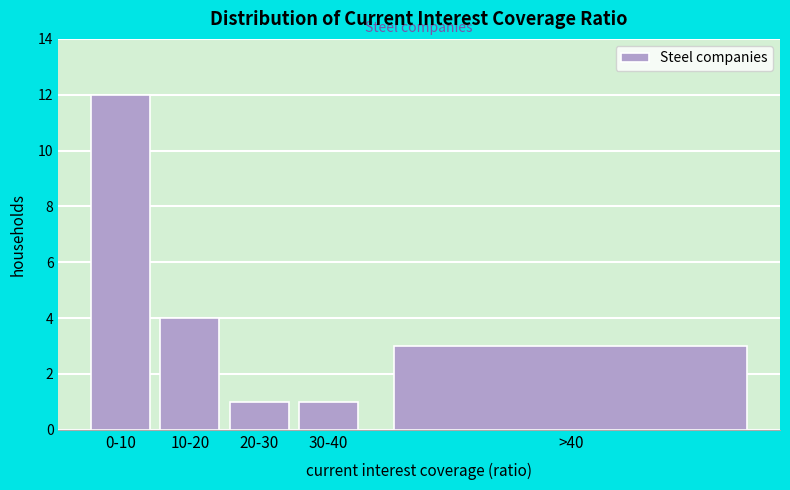

Reading left to right, extract all data points from this chart.

12	4	1	1	3